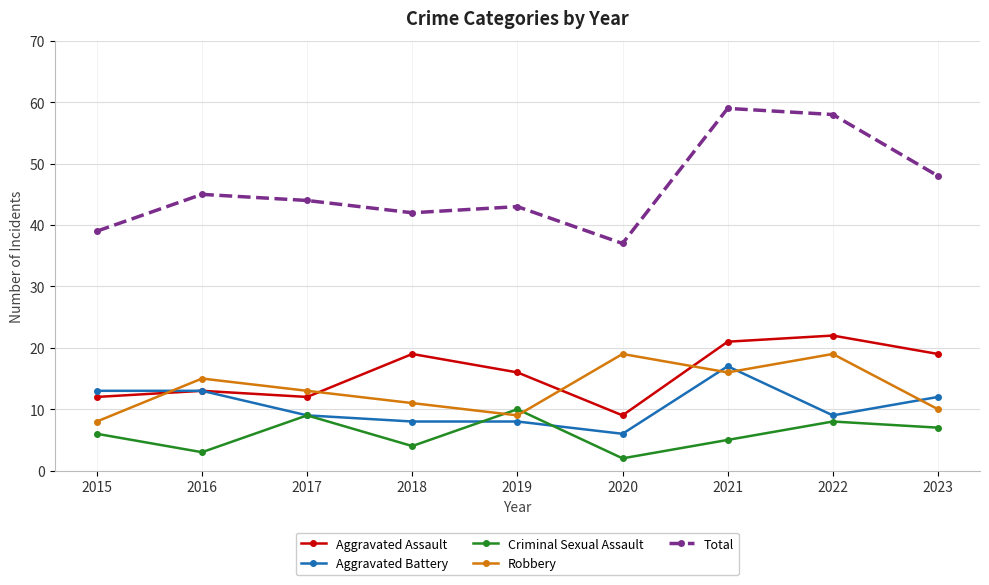

True or false: Robbery and Aggravated Battery cross at least once.

True